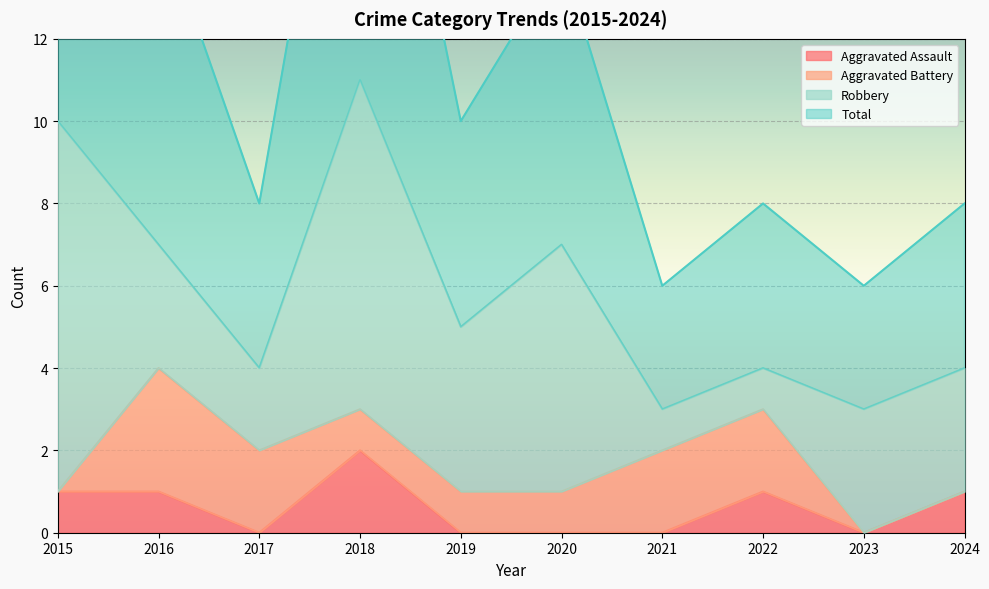

In Total, how many points are higher than both neighbors (excluding endpoints)?

3